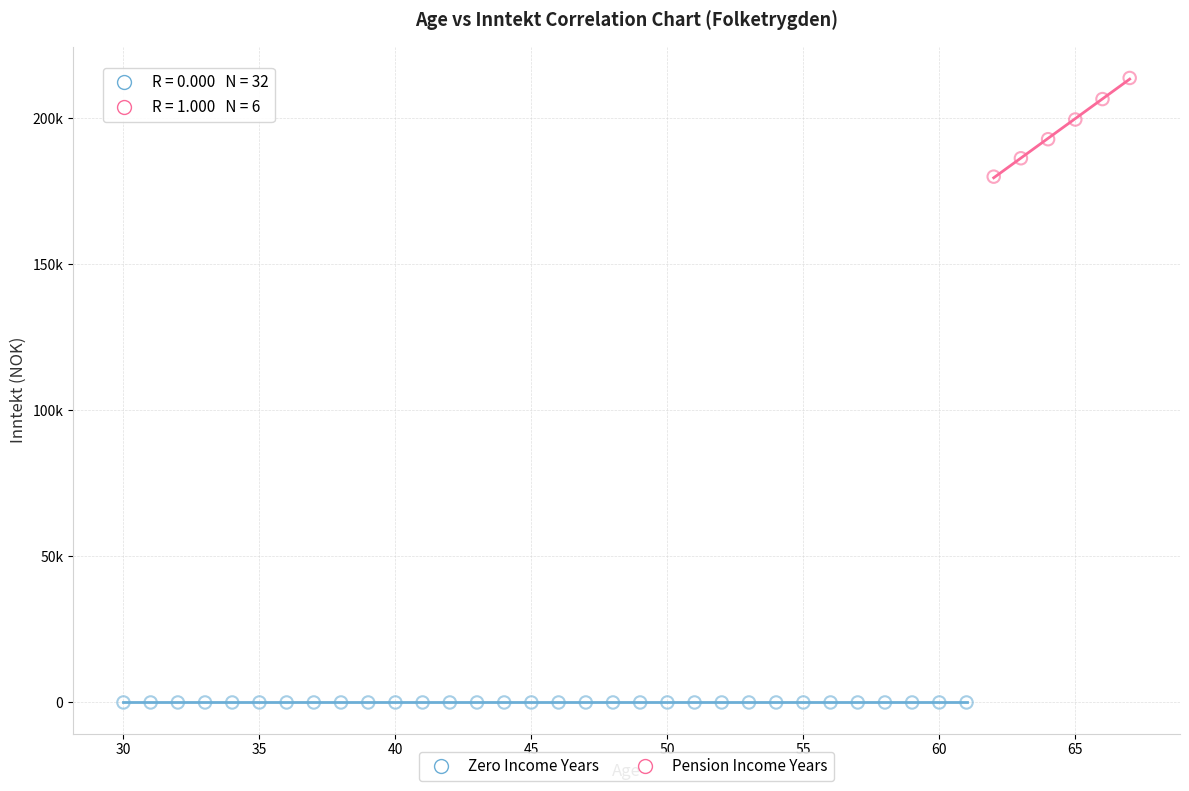

Which series contains the lowest Y value?

Zero Income Years